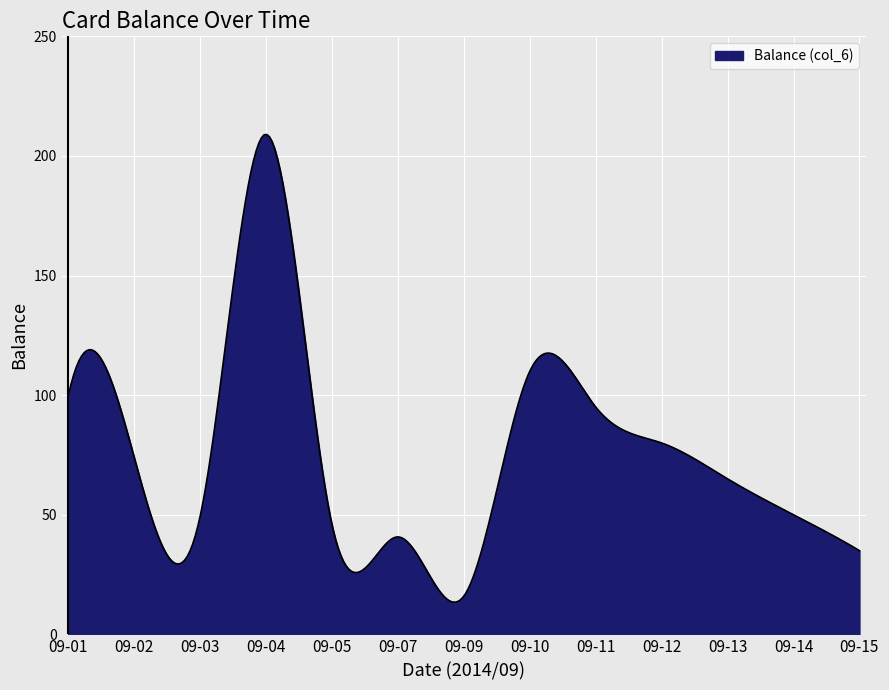

What is the difference between the maximum and minimum values?

195.5